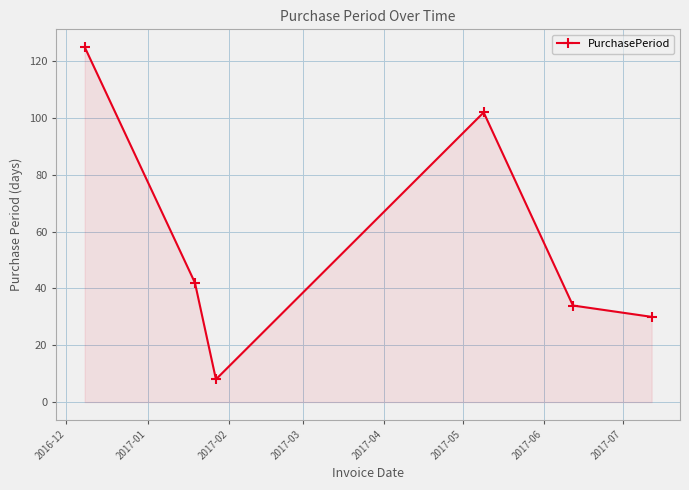

How many points are lower than both their immediate neighbors (excluding endpoints)?

1